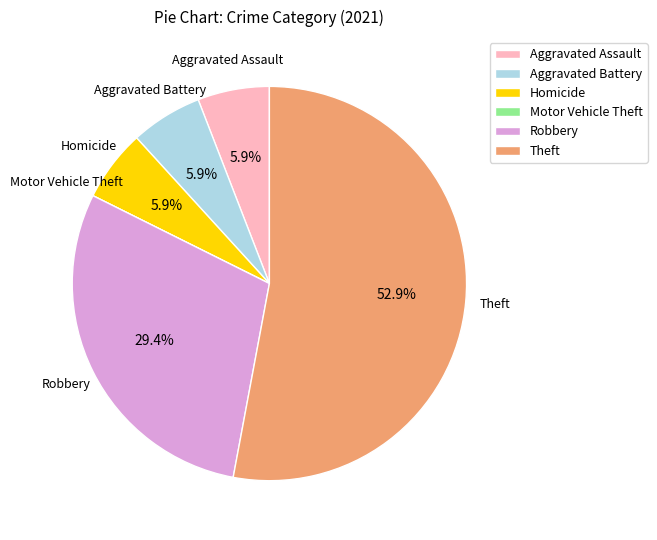

What is the largest slice in the pie chart?

Theft